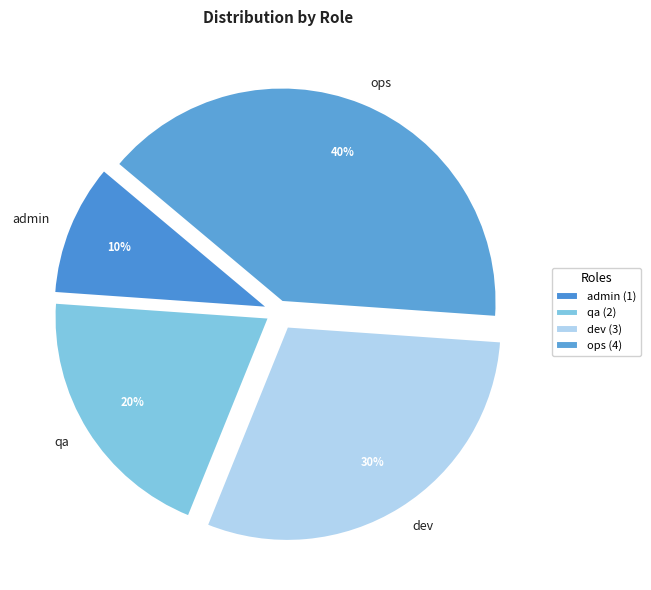

To the nearest percent, what is the difference between the largest and smallest slice percentages?

30%